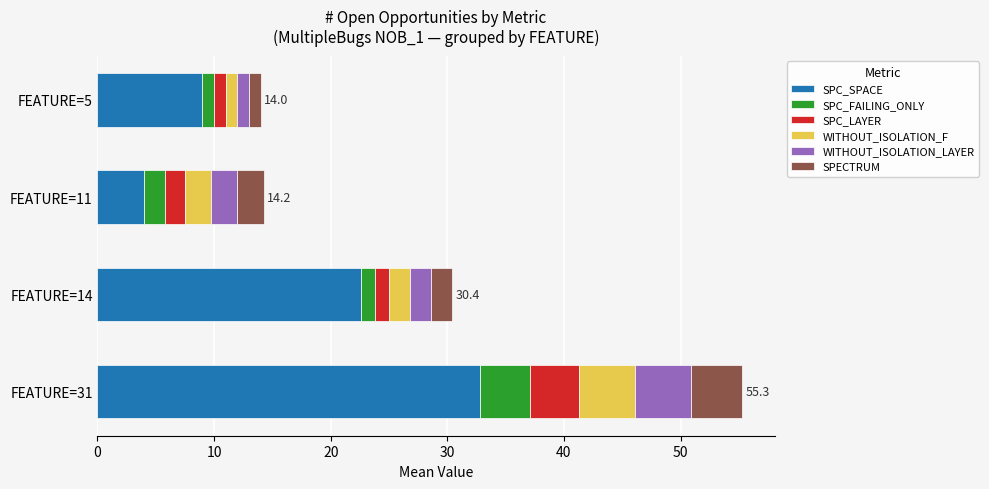

Where is SPC_SPACE nearest to the value 18?

FEATURE=14